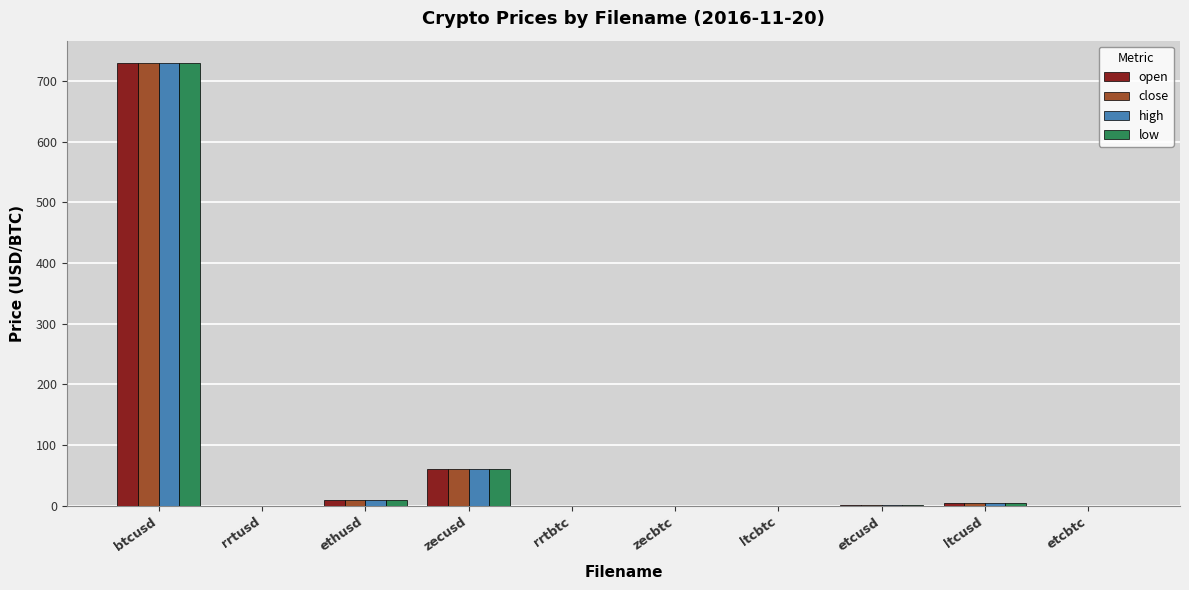

What is the greatest value displayed?

729.7